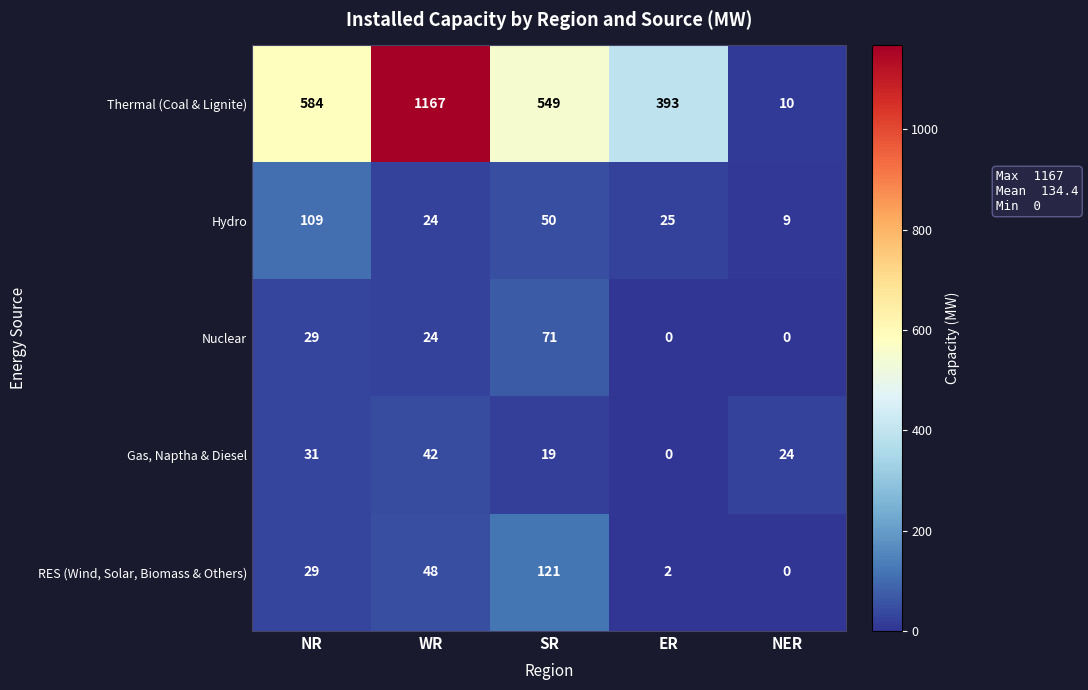

The value of Gas, Naptha & Diesel at WR is 75. True or false?

False